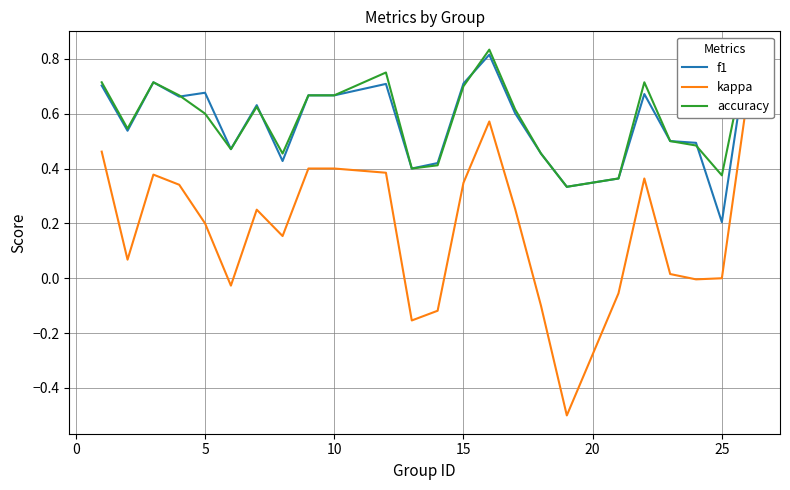

At how many categories does at least one series exceed 0?

24